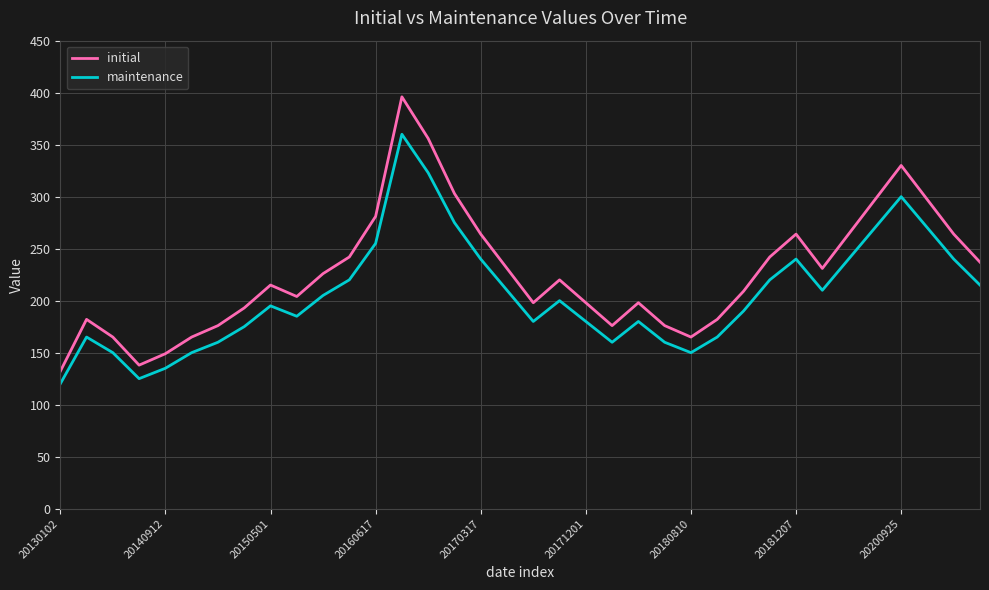

List the series in order of their peak value, lowest first.

maintenance, initial